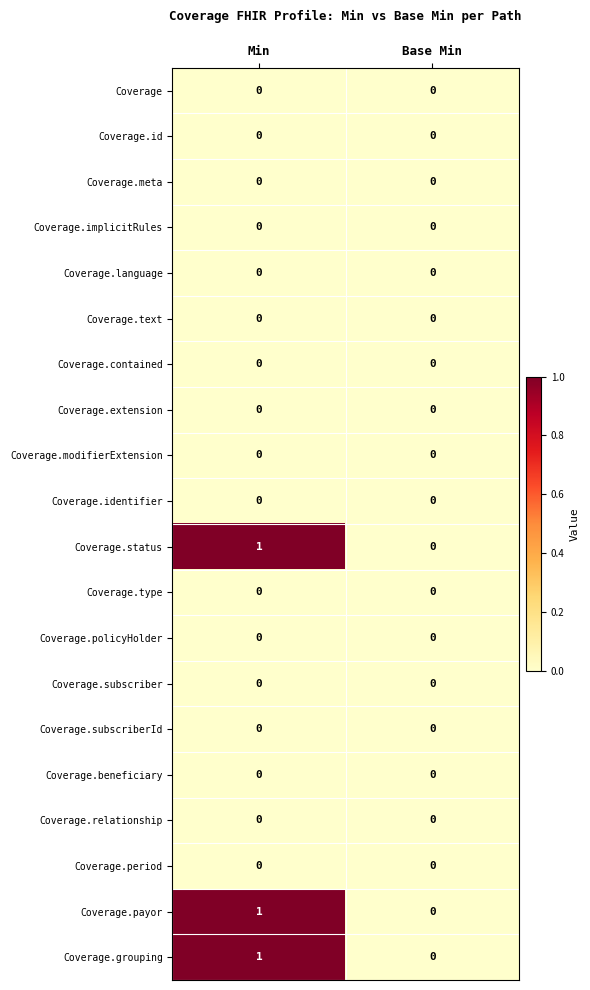

At which category is the sum across all series the highest?

Min